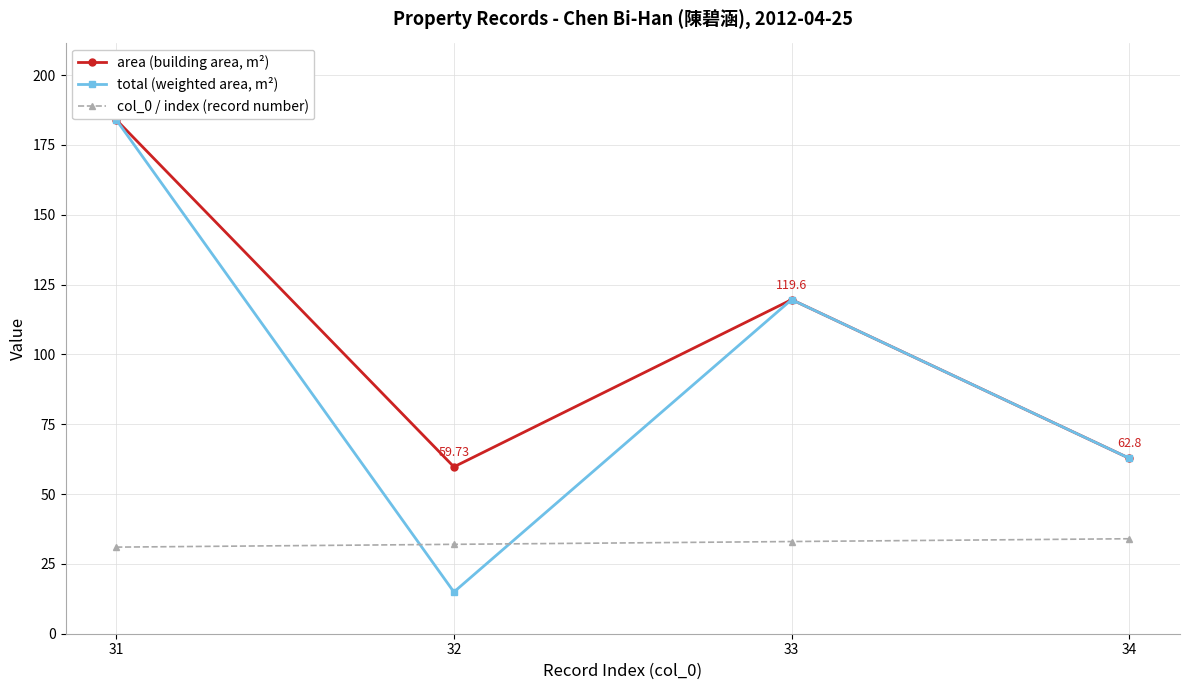

Reading left to right, transcribe all the data shown in this chart.

area (building area, m²): 31=184.0	32=59.7	33=119.6	34=62.8
total (weighted area, m²): 31=184.0	32=14.9	33=119.6	34=62.8
col_0 / index (record number): 31=31.0	32=32.0	33=33.0	34=34.0